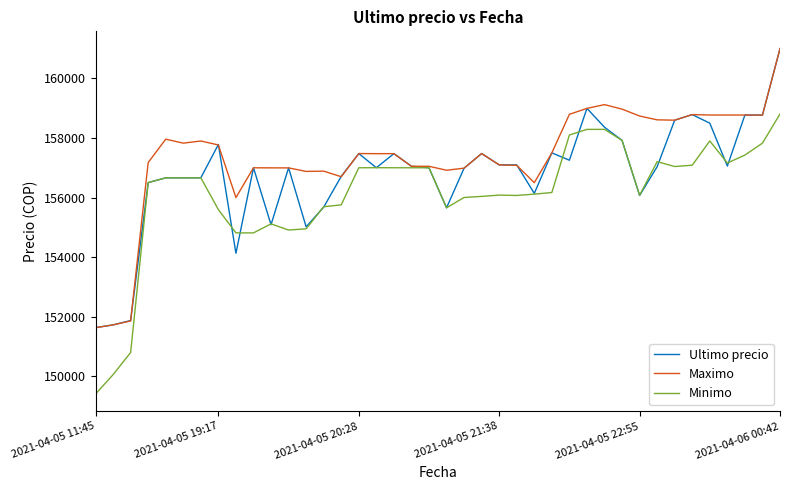

What is the greatest value displayed?

161000